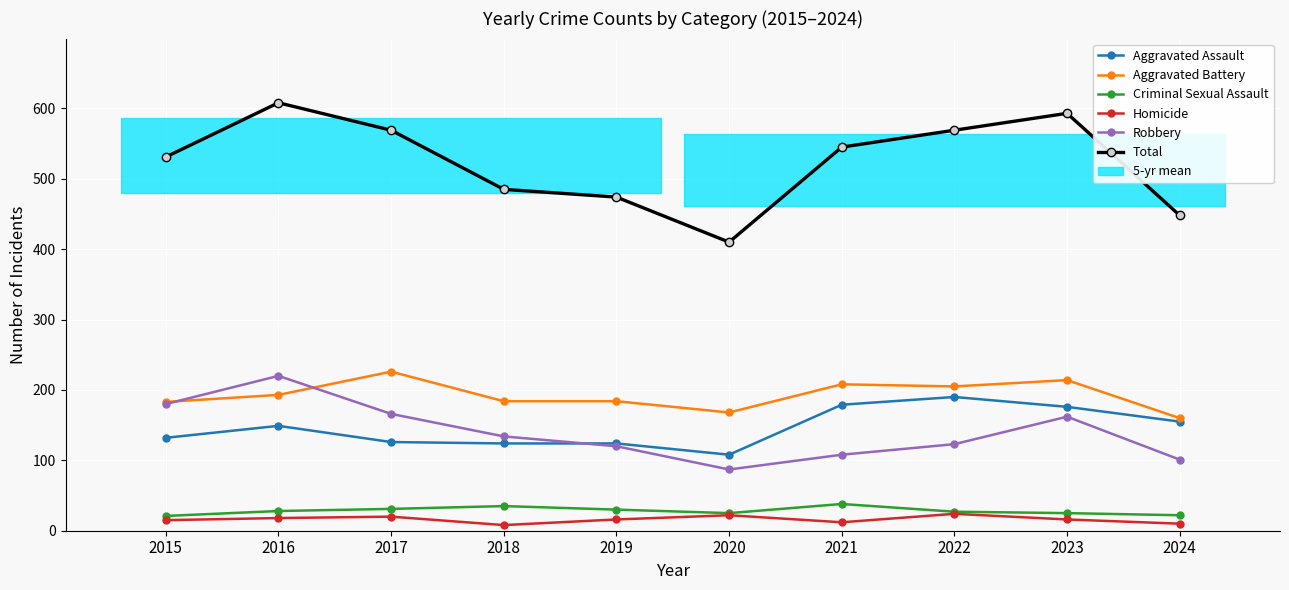

How many Homicide values are between 12 and 20?

6